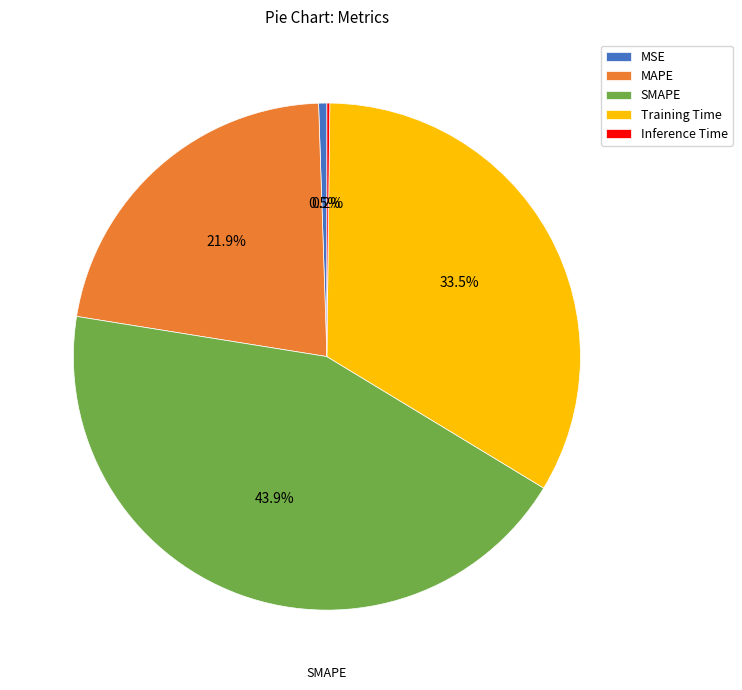

Is it true that MSE is 11% of the pie?

False